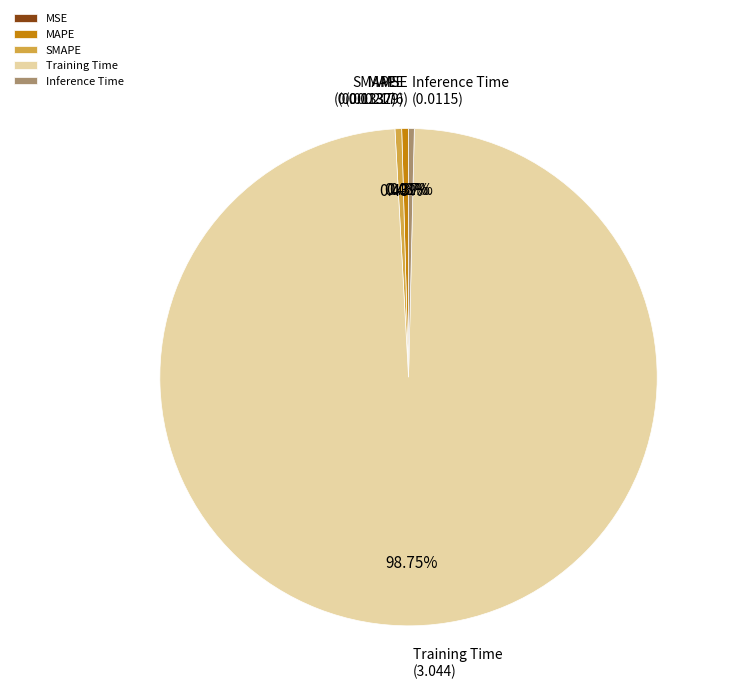

Do Inference Time and Training Time together represent more than half of the pie?

Yes